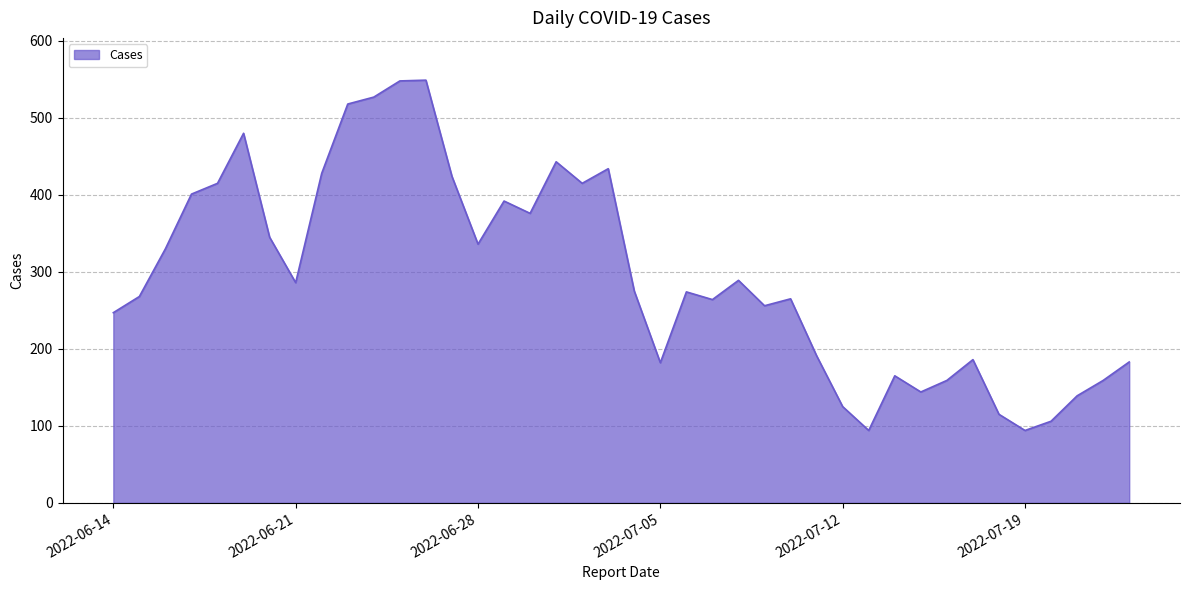

What is the smallest value displayed?

94